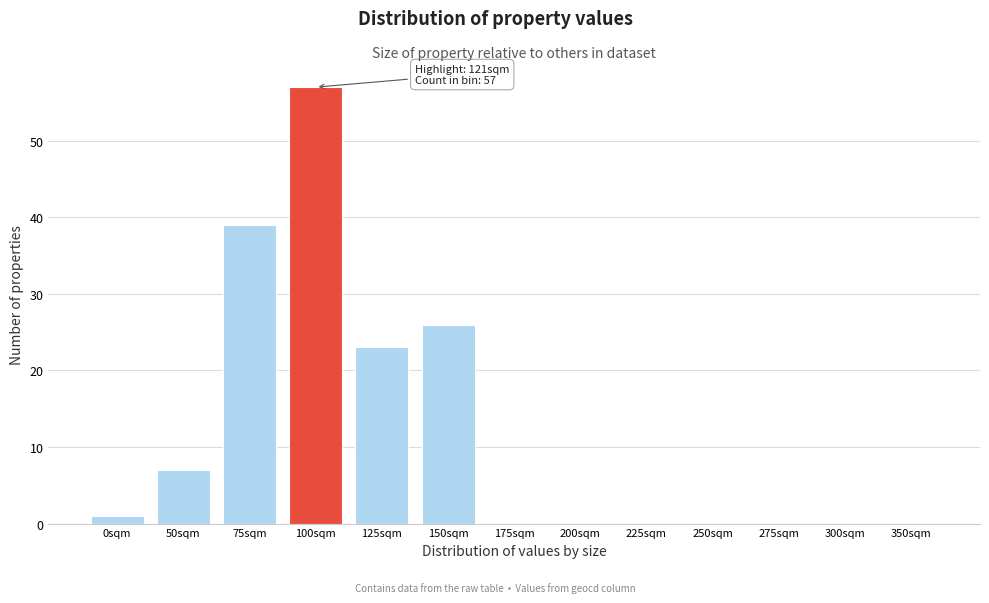

Reading left to right, extract all data points from this chart.

0sqm=1	50sqm=7	75sqm=39	100sqm=57	125sqm=23	150sqm=26	175sqm=0	200sqm=0	225sqm=0	250sqm=0	275sqm=0	300sqm=0	350sqm=0